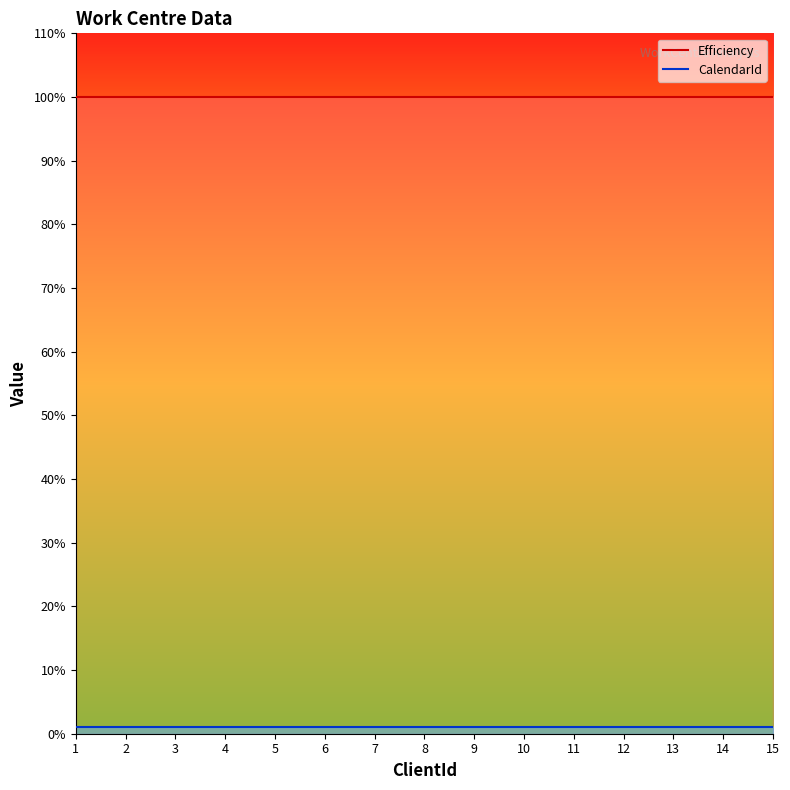

Reading left to right, transcribe all the data shown in this chart.

Efficiency: 1=100	2=100	3=100	4=100	5=100	6=100	7=100	8=100	9=100	10=100	11=100	12=100	13=100	14=100	15=100
CalendarId: 1=1	2=1	3=1	4=1	5=1	6=1	7=1	8=1	9=1	10=1	11=1	12=1	13=1	14=1	15=1